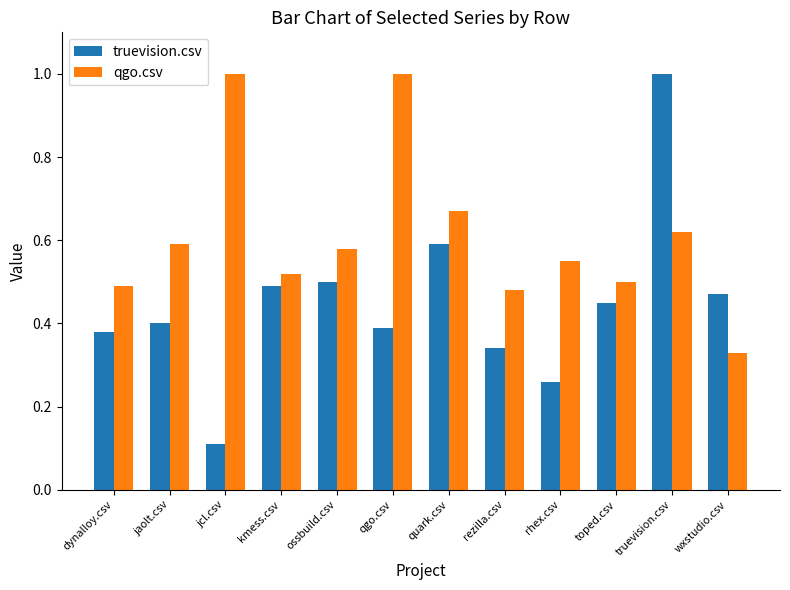

Which series has the largest range (max minus min)?

truevision.csv